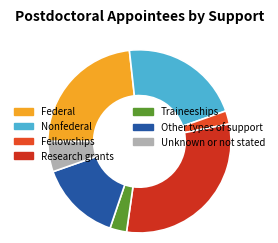

Do Research grants and Traineeships together represent more than half of the pie?

No